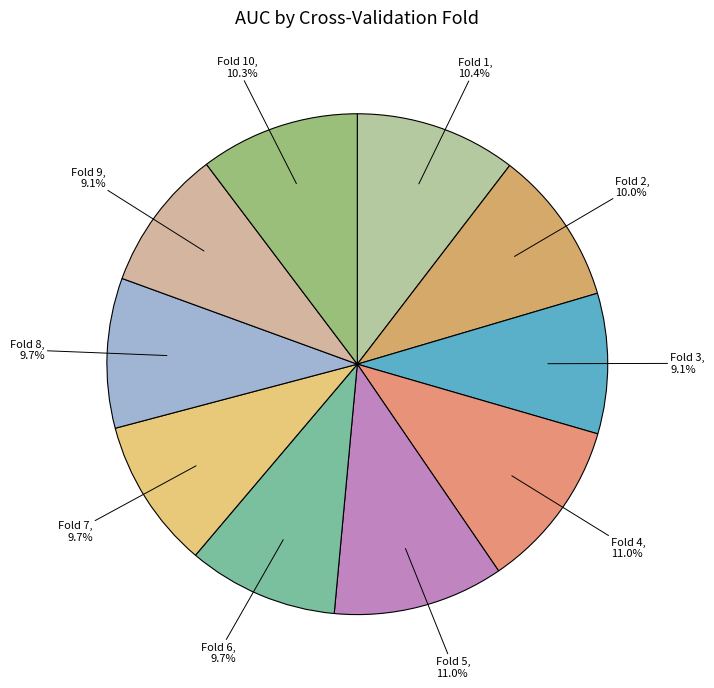

How many segments does this pie chart have?

10